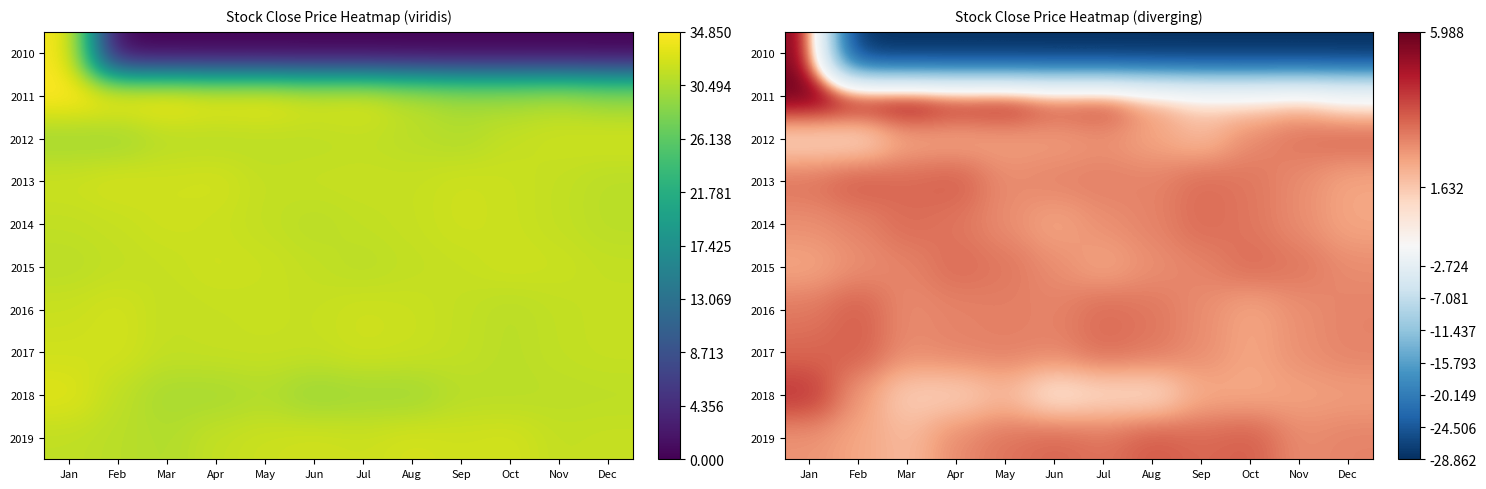

The value of 2011 at Oct is 1.9. True or false?

False